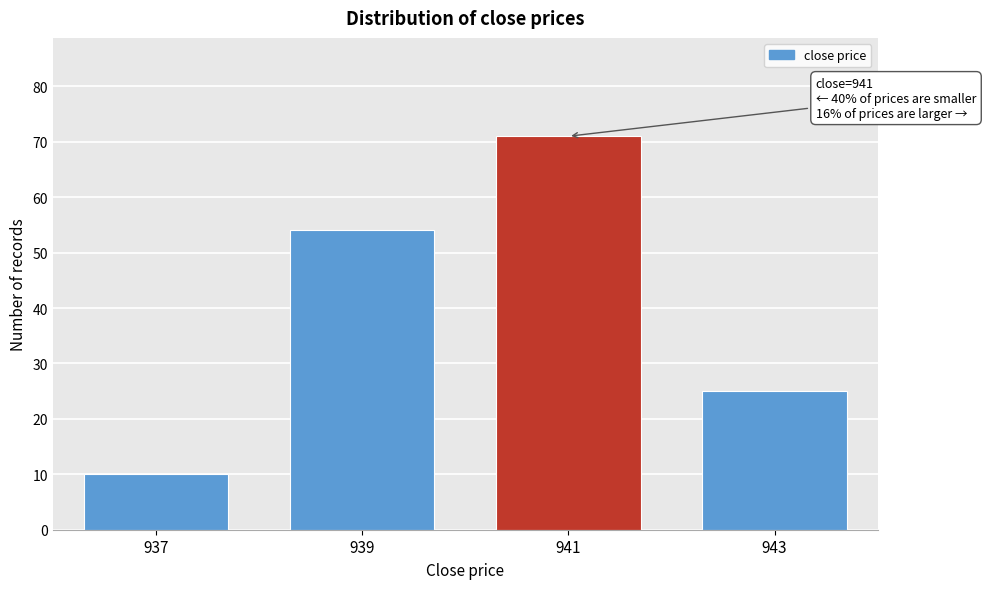

Reading right to left, extract all data points from this chart.

943=25	941=71	939=54	937=10